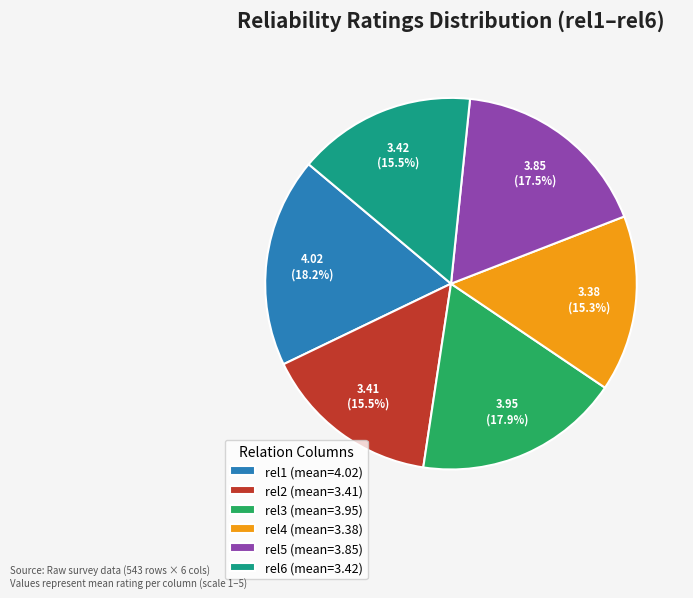

Is rel4 (mean=3.38) the majority of the pie?

No